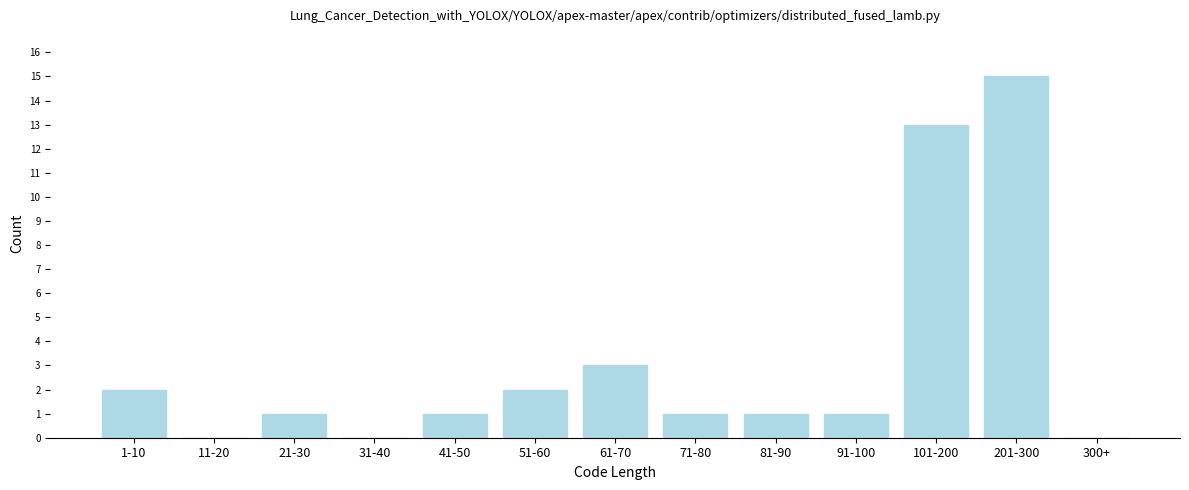

Reading right to left, extract all data points from this chart.

300+=0	201-300=15	101-200=13	91-100=1	81-90=1	71-80=1	61-70=3	51-60=2	41-50=1	31-40=0	21-30=1	11-20=0	1-10=2